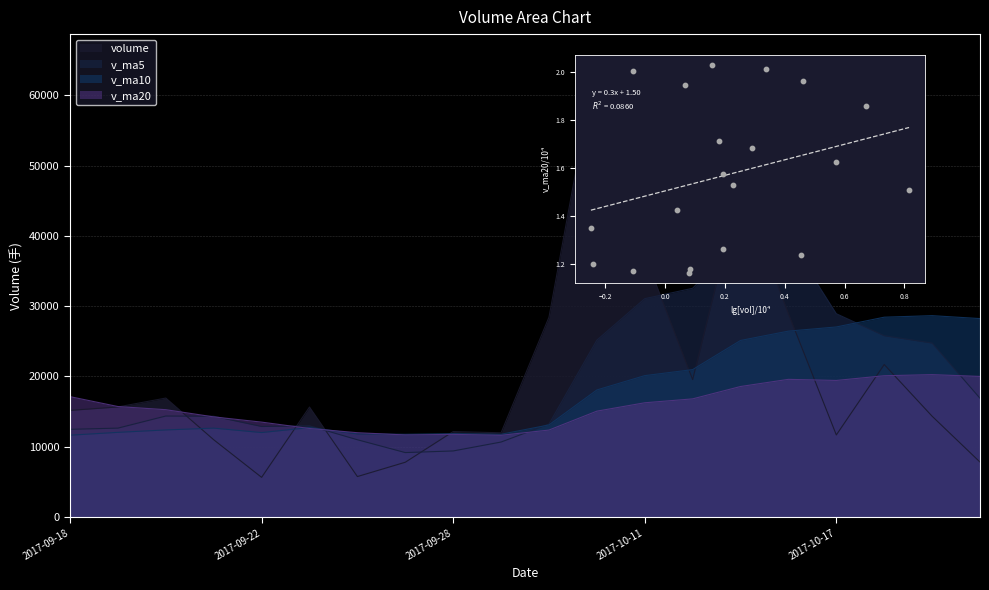

Which series contains the lowest Y value?

volume